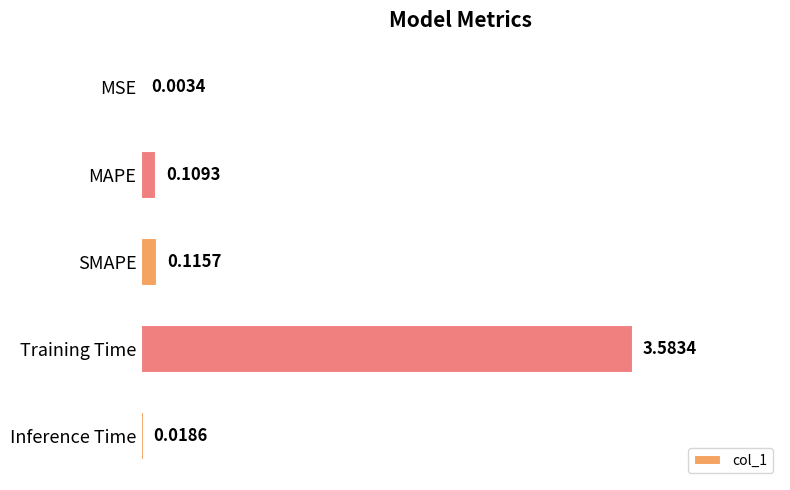

What is the sum of all values?

3.8